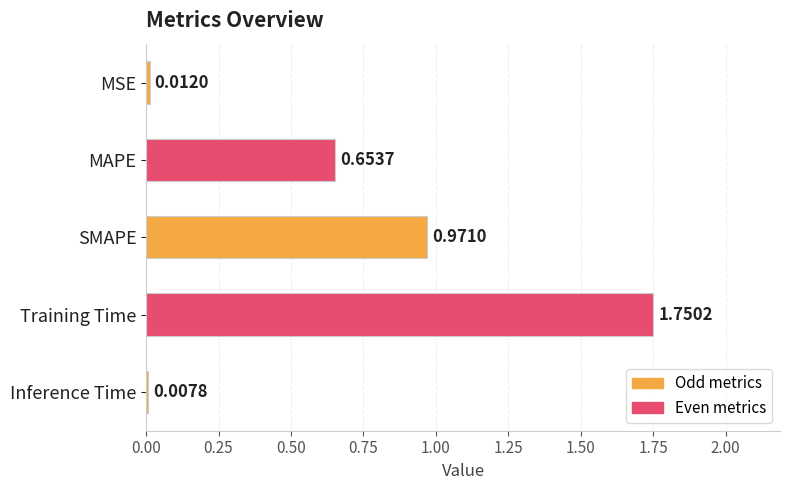

What is the difference between the maximum and minimum values?

1.7